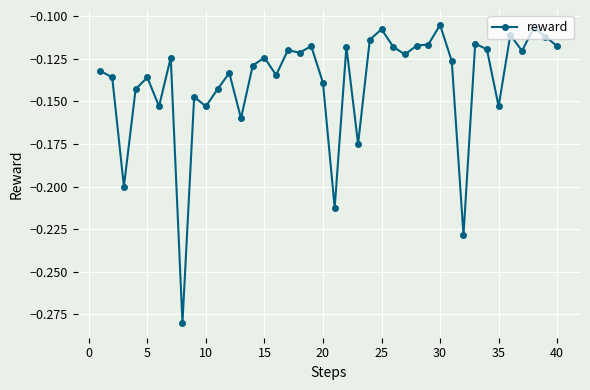

True or false: there are more than 1 points higher than both neighbors.

True